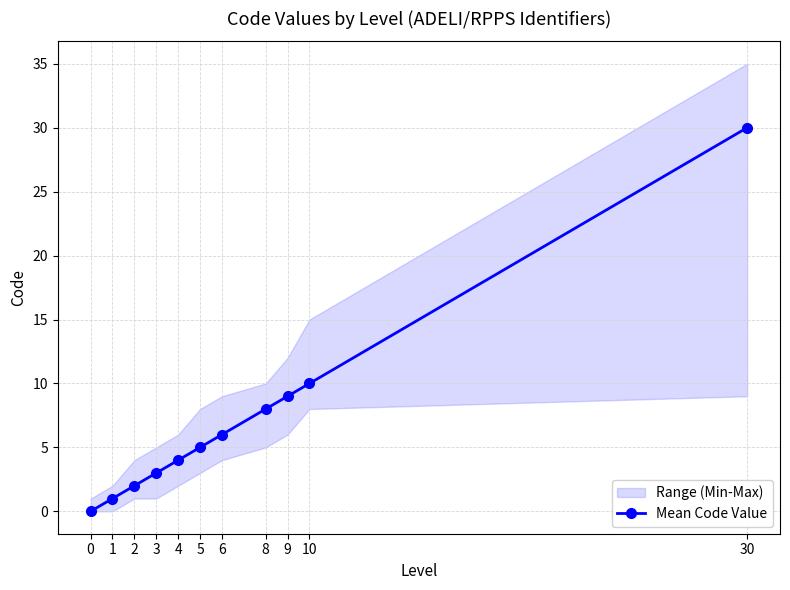

True or false: the data shows 3 at 3.

True